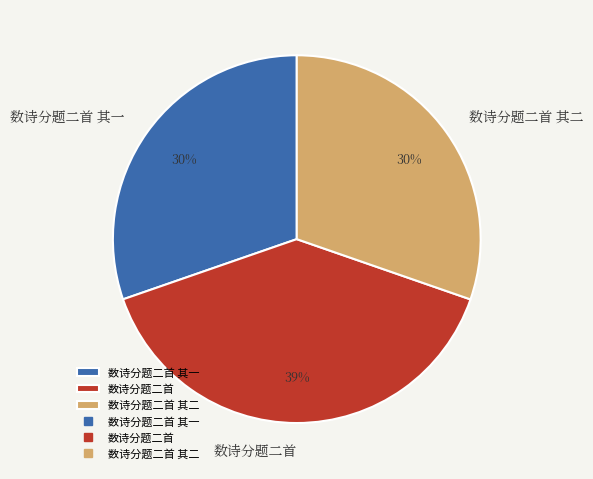

Count the number of slices in the pie.

3